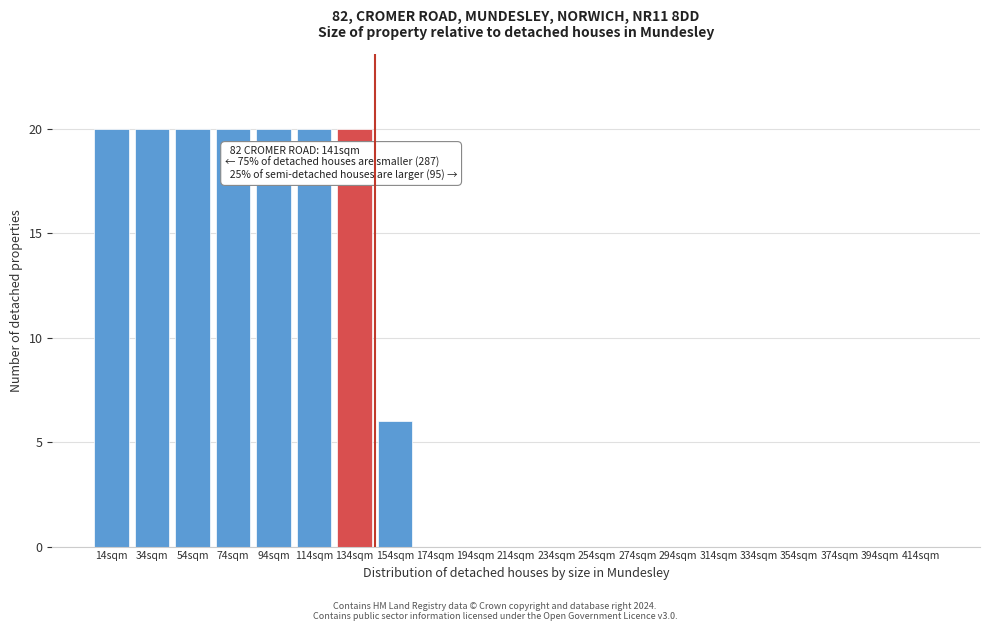

Reading right to left, list all the values displayed in this chart.

414sqm=0	394sqm=0	374sqm=0	354sqm=0	334sqm=0	314sqm=0	294sqm=0	274sqm=0	254sqm=0	234sqm=0	214sqm=0	194sqm=0	174sqm=0	154sqm=6	134sqm=20	114sqm=20	94sqm=20	74sqm=20	54sqm=20	34sqm=20	14sqm=20